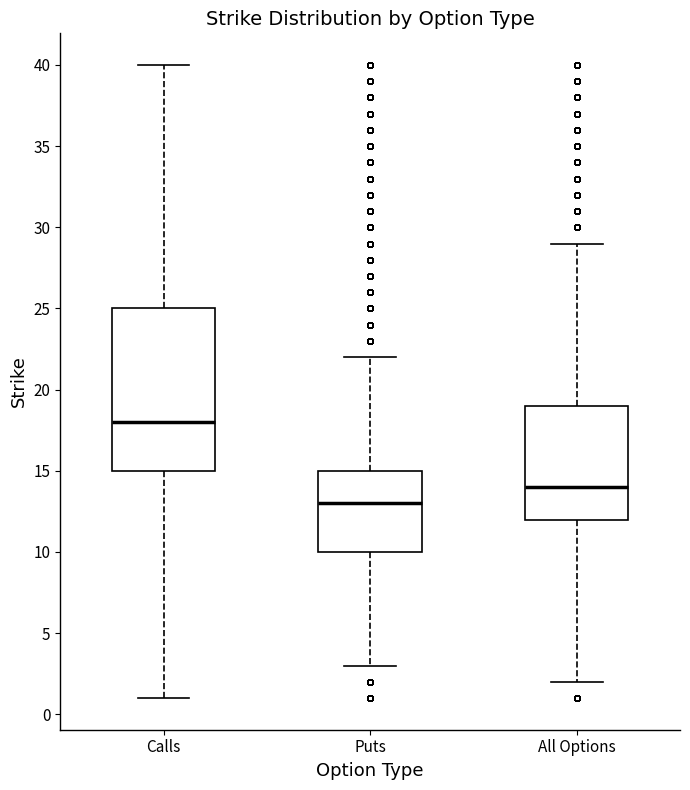

Where does the lower whisker of the box for Puts end on the y-axis? The values are not printed on the chart, so give them approximately, as read against the axis.

3